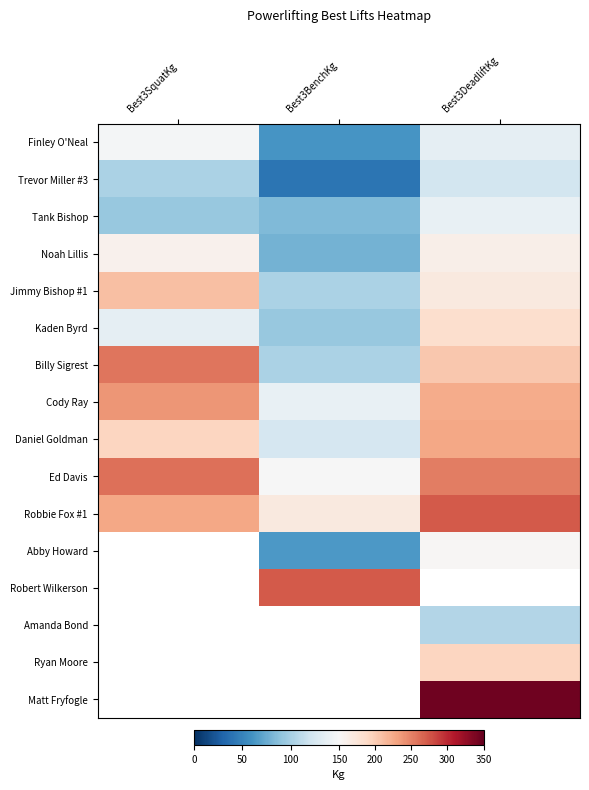

What is the average value of the Trevor Miller #3 series?

88.5